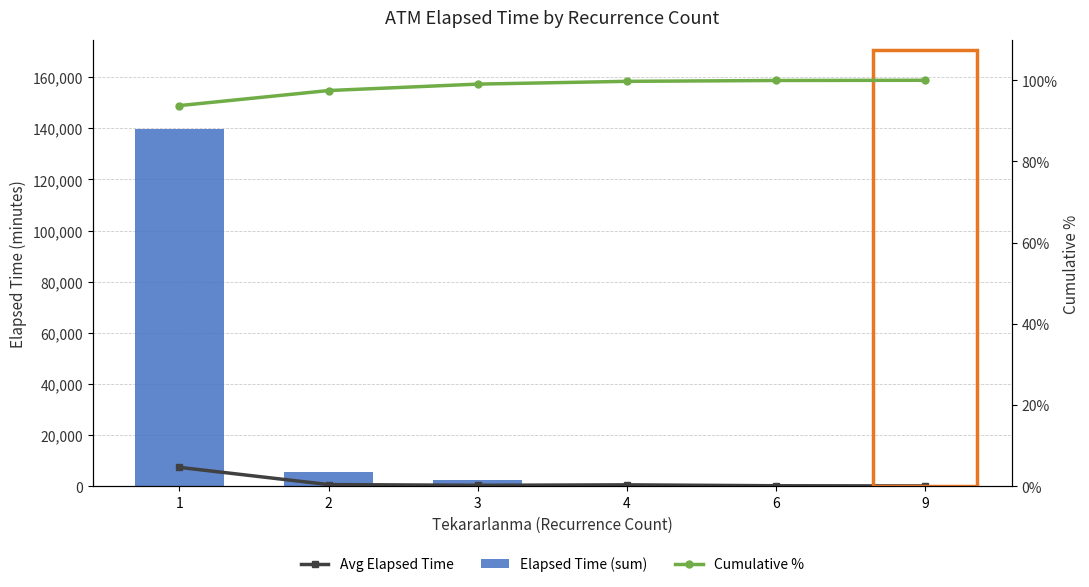

At which category does the chart reach its peak across all series?

1